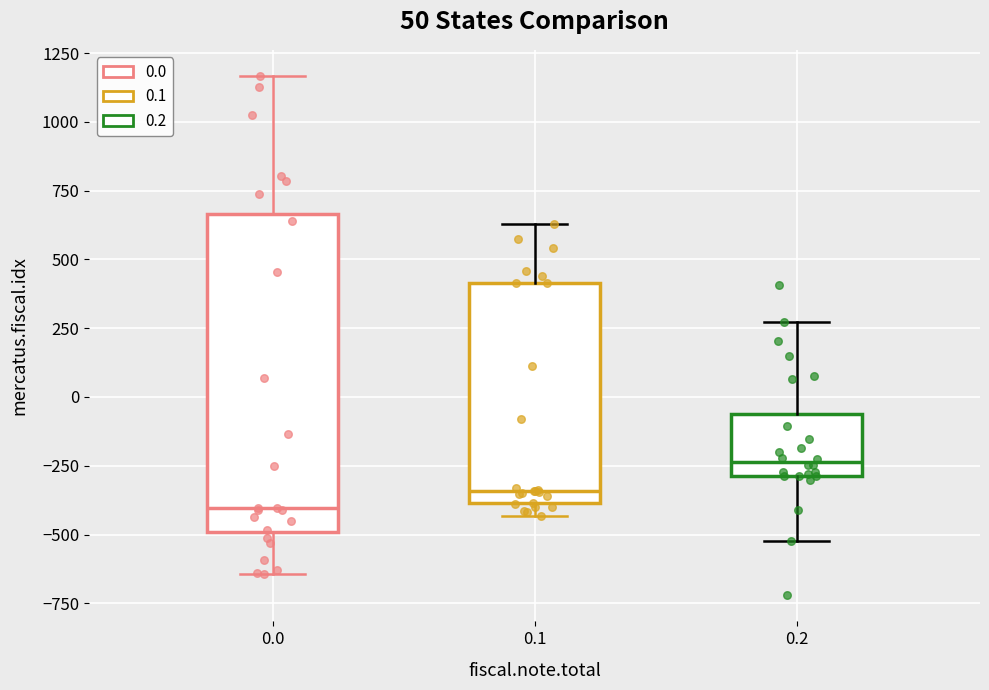

Reading left to right, transcribe this box plot: for each box, give where its median line is, the range the box spans, and where its two whiskers end, as read against the y-axis. The values are not printed on the chart, so give them approximately, as read against the axis.

0.0: median -400, box -500 to 650, whiskers -650 to 1150
0.1: median -350, box -400 to 400, whiskers -450 to 650
0.2: median -250, box -300 to -50, whiskers -500 to 250